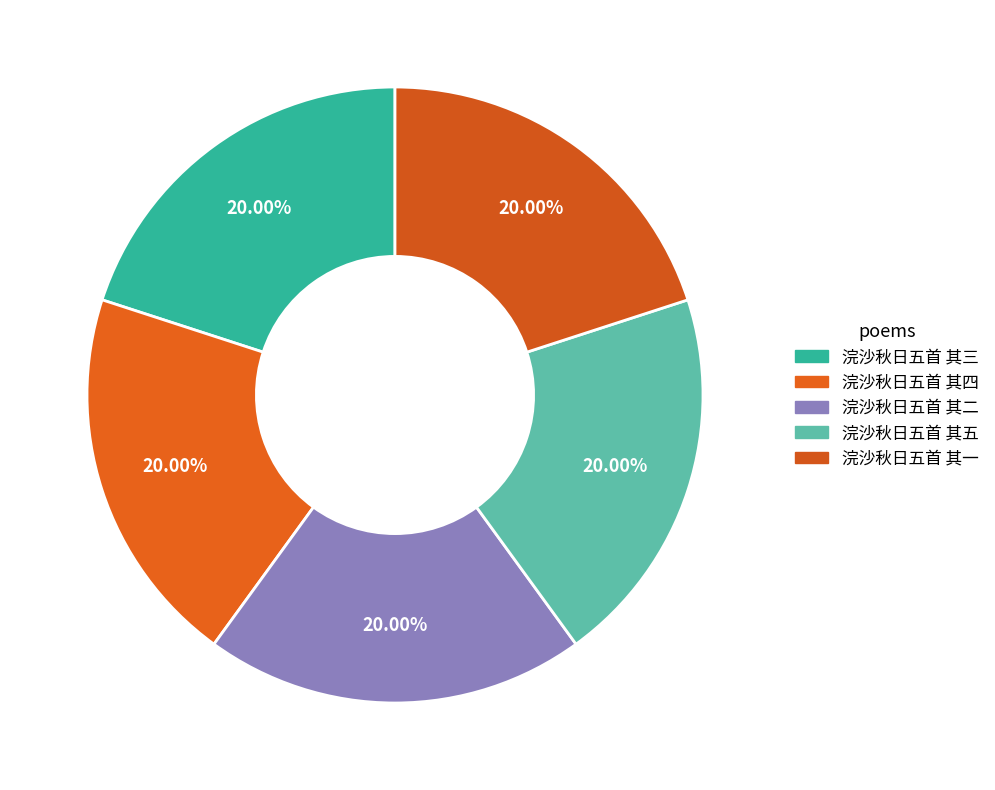

To the nearest percent, what percentage of the pie is 浣沙秋日五首 其三?

20%